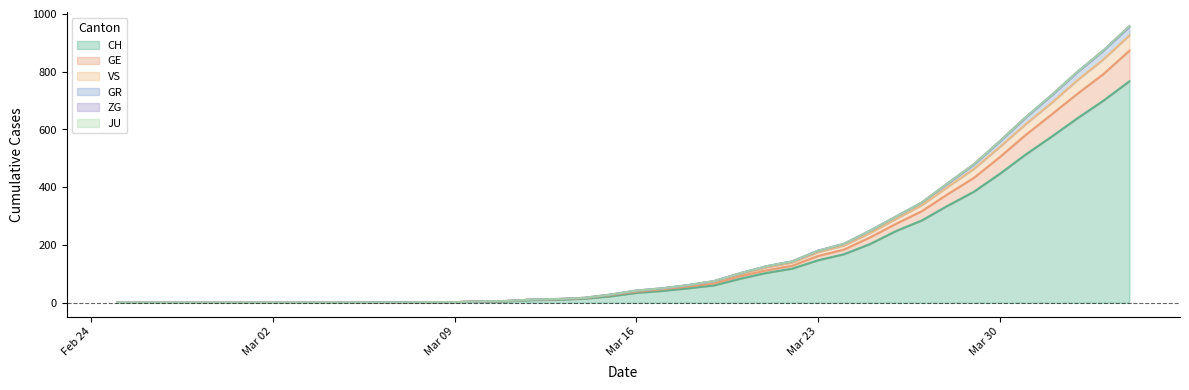

True or false: VS and GE intersect in this chart.

False